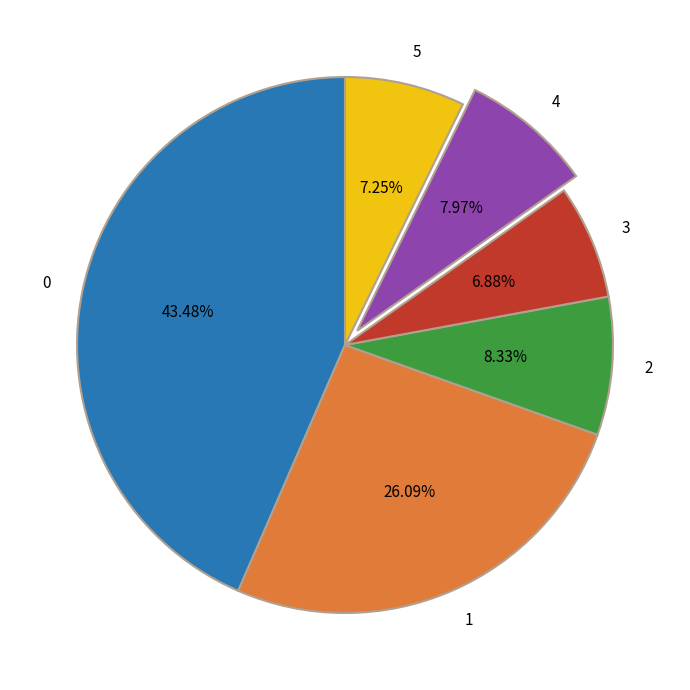

What is the ratio of the value at 0 to the value at 1?

1.7